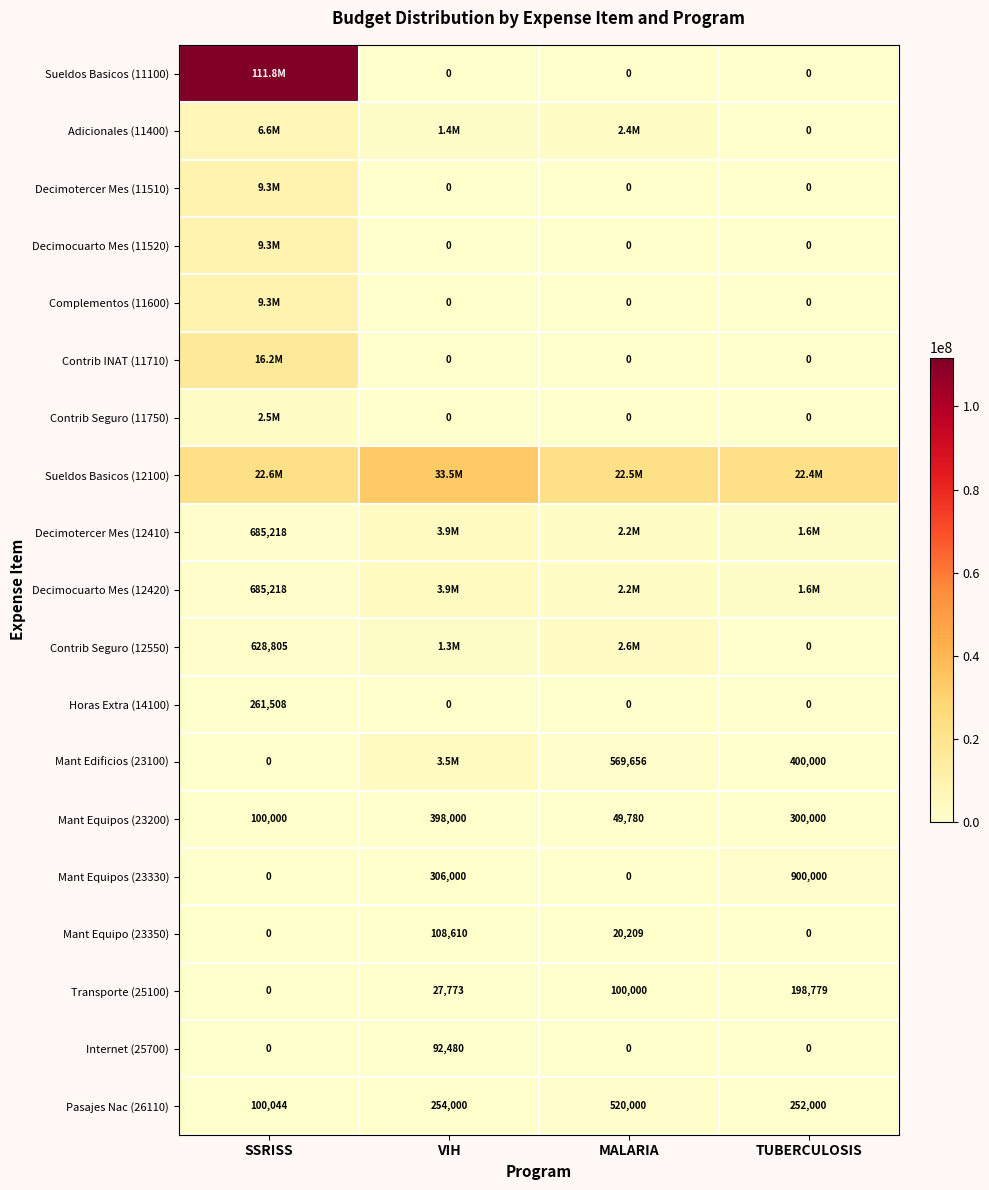

Rank the categories by Pasajes Nac (26110) value from lowest to highest.

SSRISS, TUBERCULOSIS, VIH, MALARIA